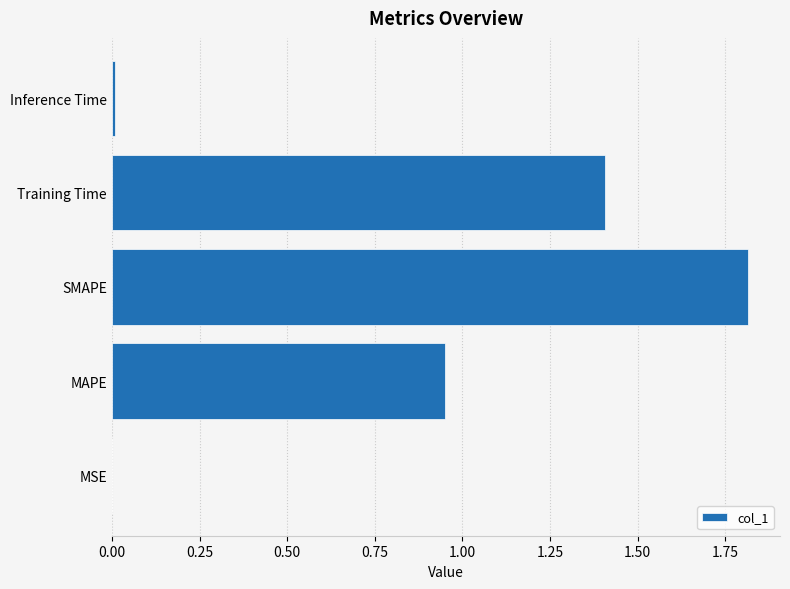

Are the bars horizontal?

Yes